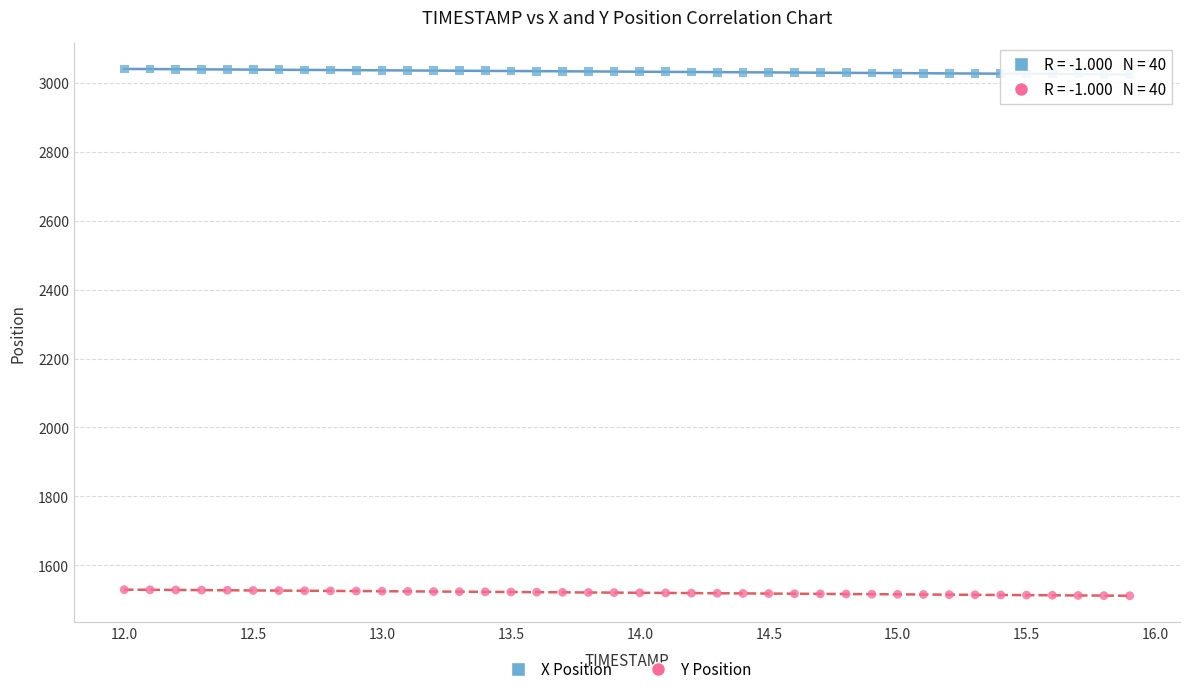

Across all data points, what is the range of Y values (max minus min)?

1529.8